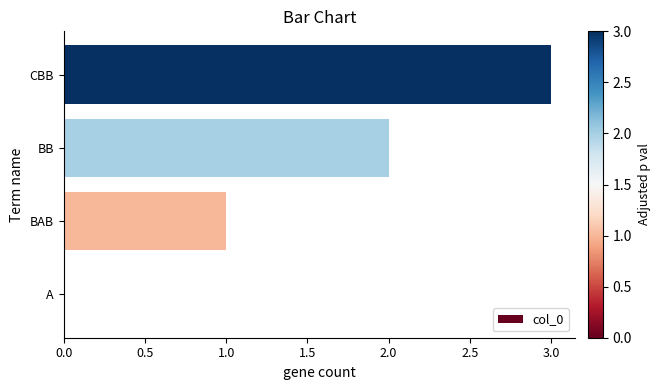

Which category has the highest value across all series?

CBB